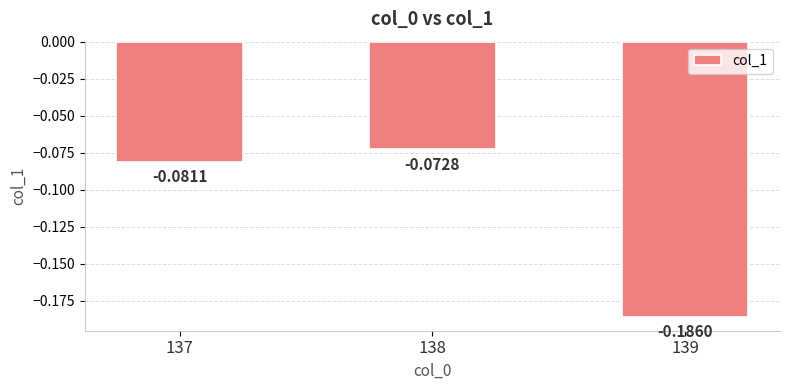

Between 137 and 139, which is larger?

137